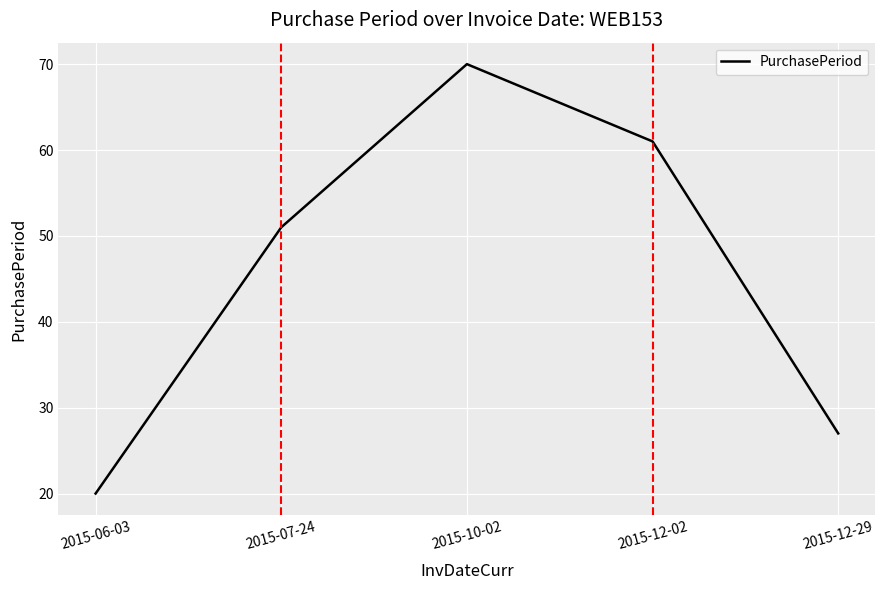

What position from the right is 2015-07-24?

4